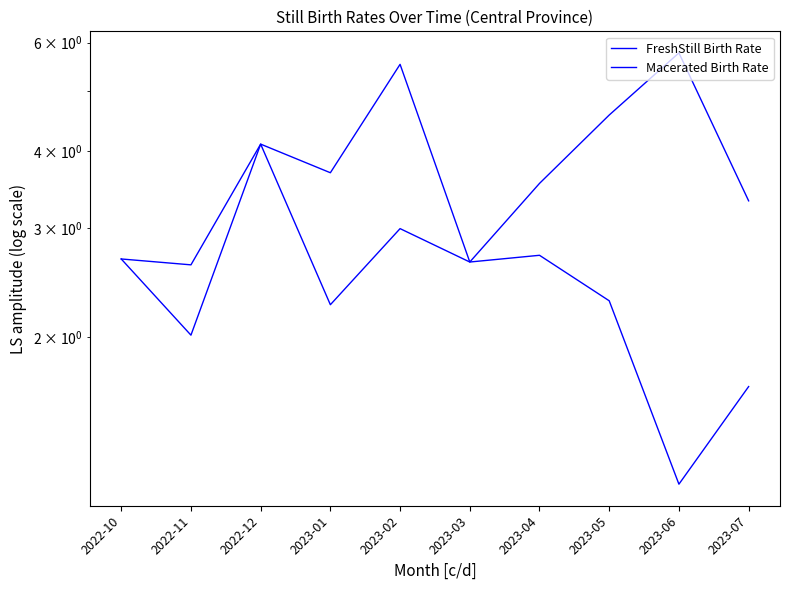

At which label does Macerated Birth Rate first exceed 3?

2022-12